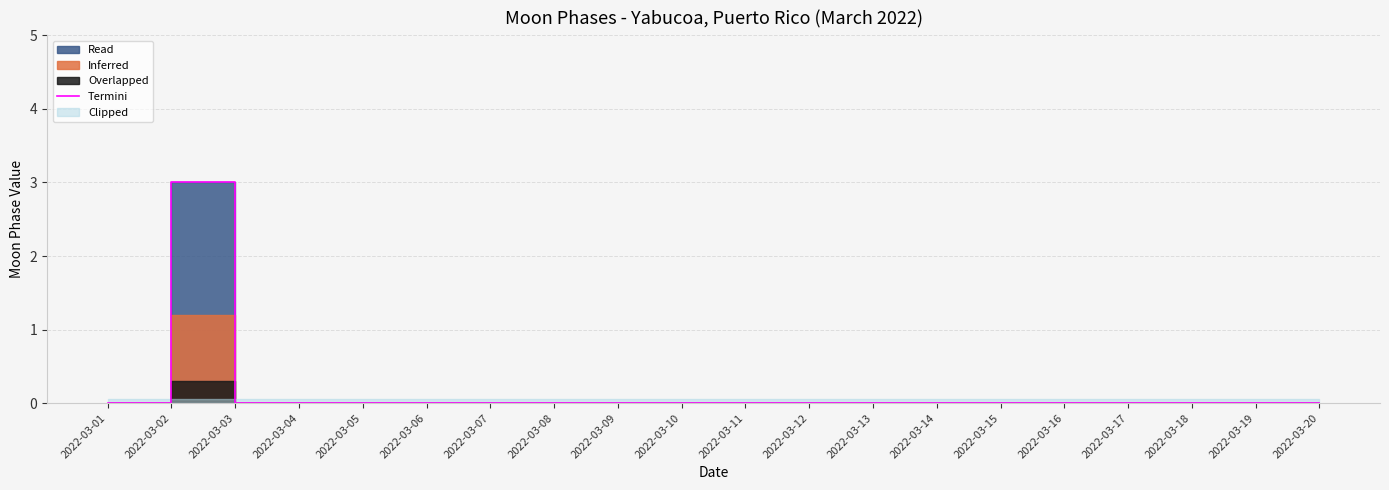

Does the chart display data point markers on the line(s)?

No